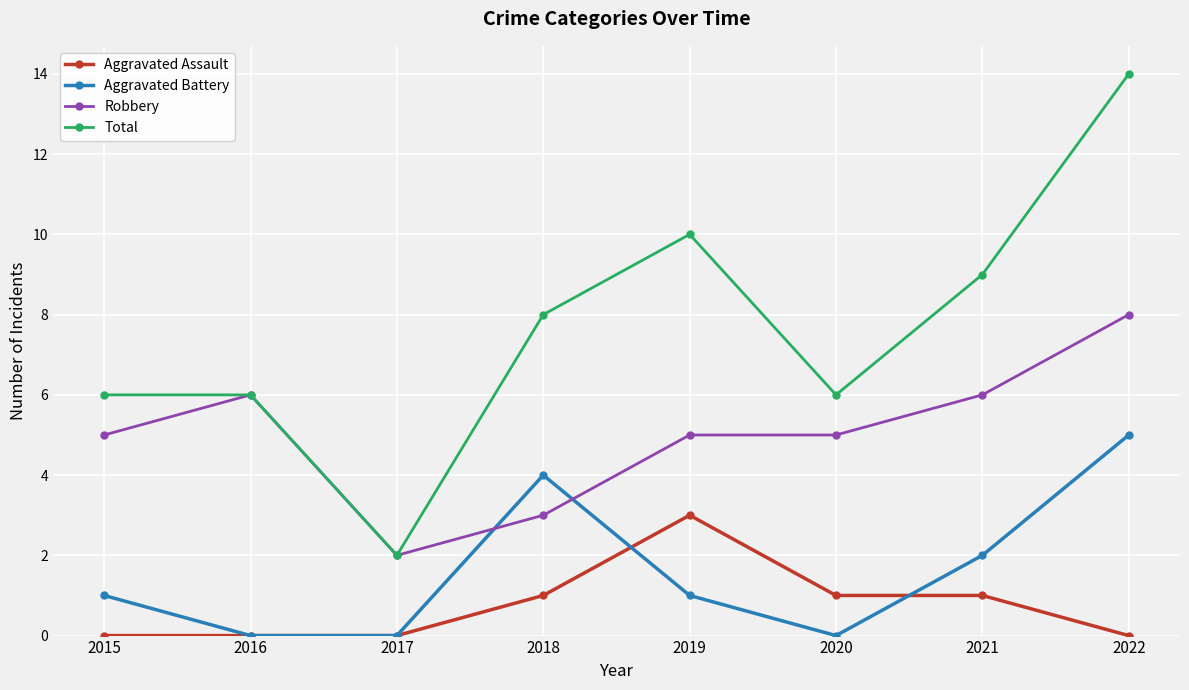

The value of Robbery at 2016 is 10. True or false?

False